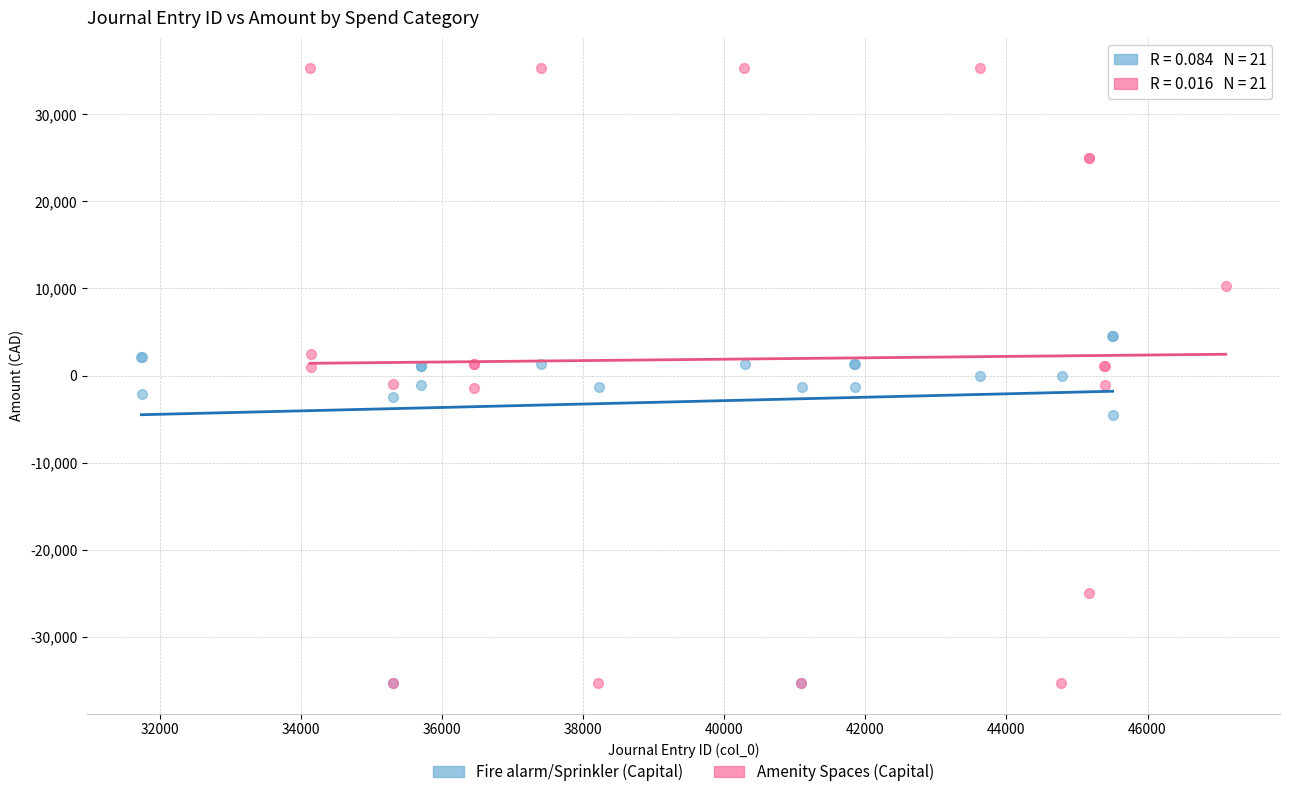

Which series has the widest spread of Y values?

Amenity Spaces (Capital)